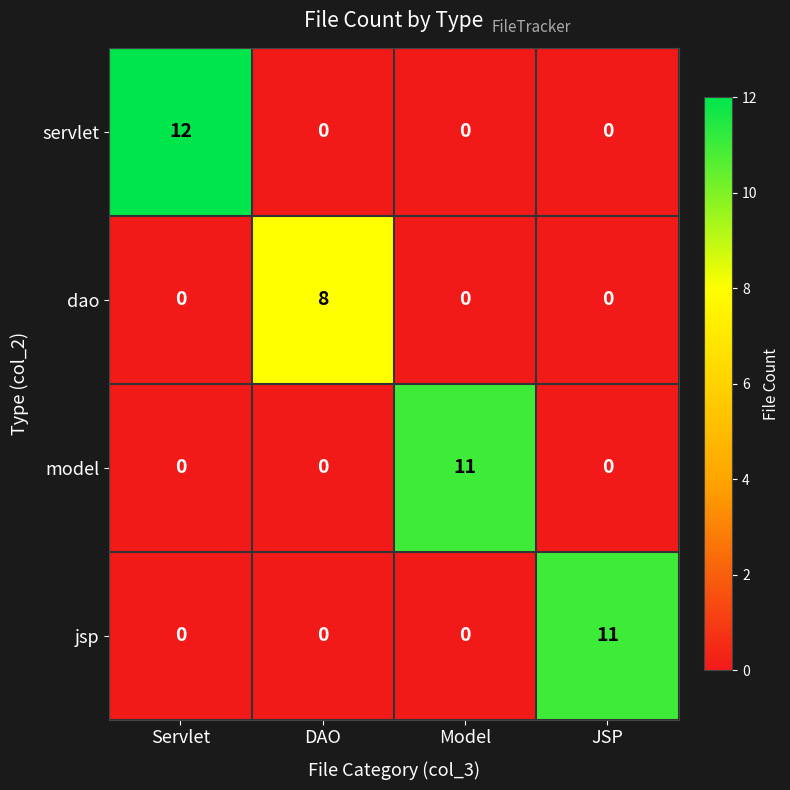

Which series has the largest total across all categories?

servlet